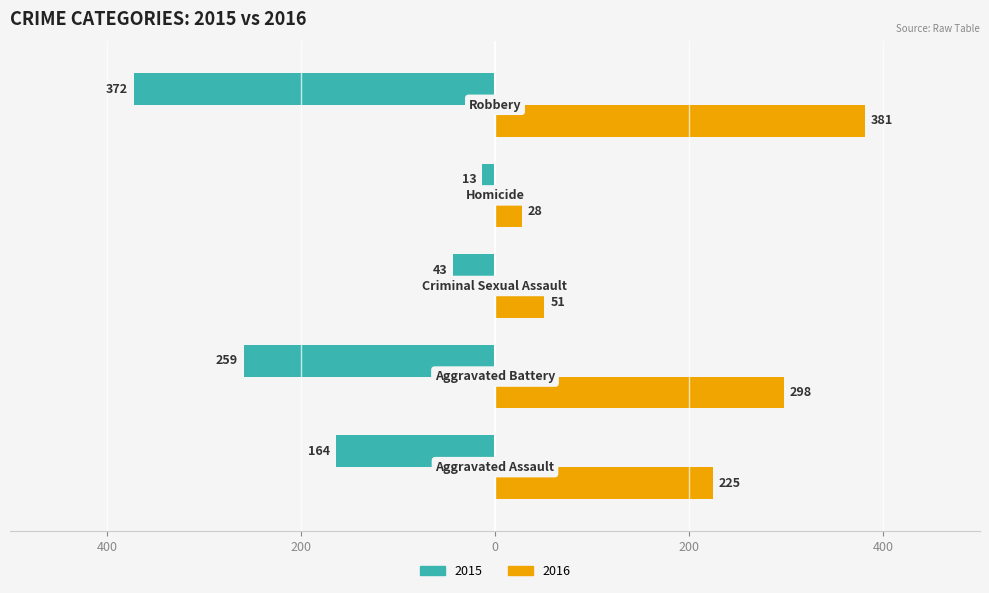

The 2015 (Family-style) series shows -3 at 200. True or false?

False